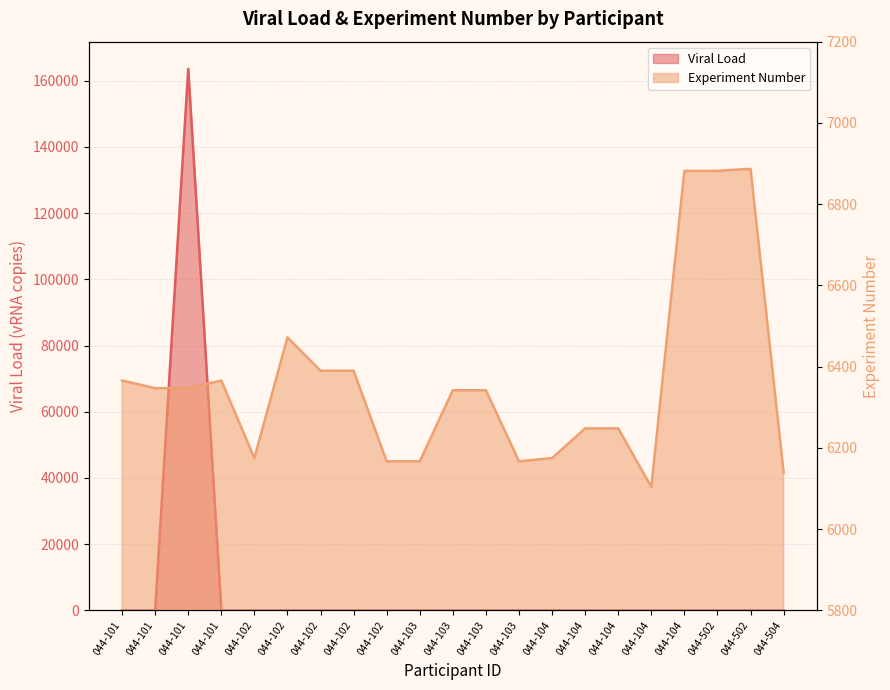

How many times do Viral Load and Experiment Number cross each other?

2